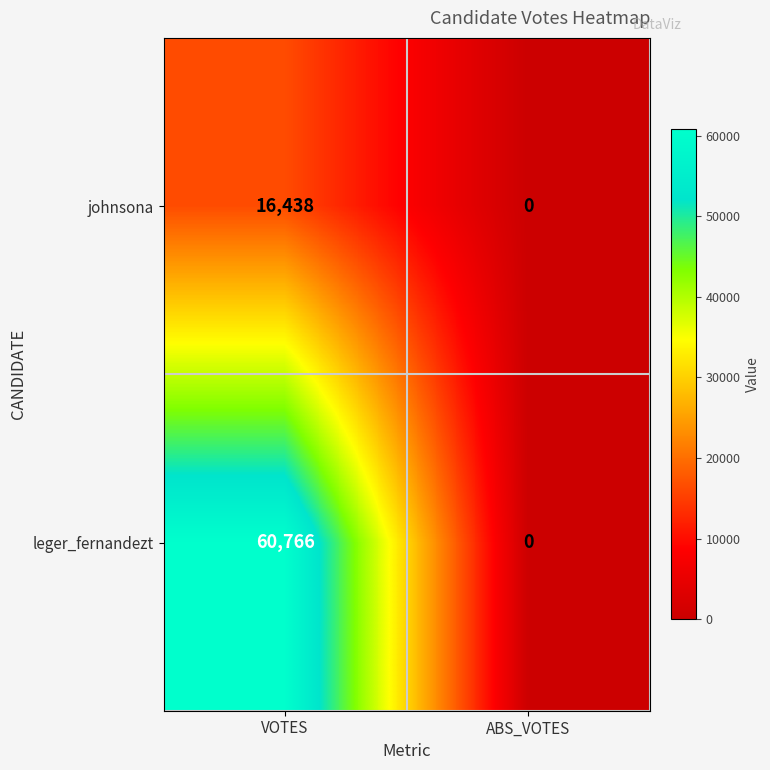

List the series in order of their overall mean, highest first.

leger_fernandezt, johnsona